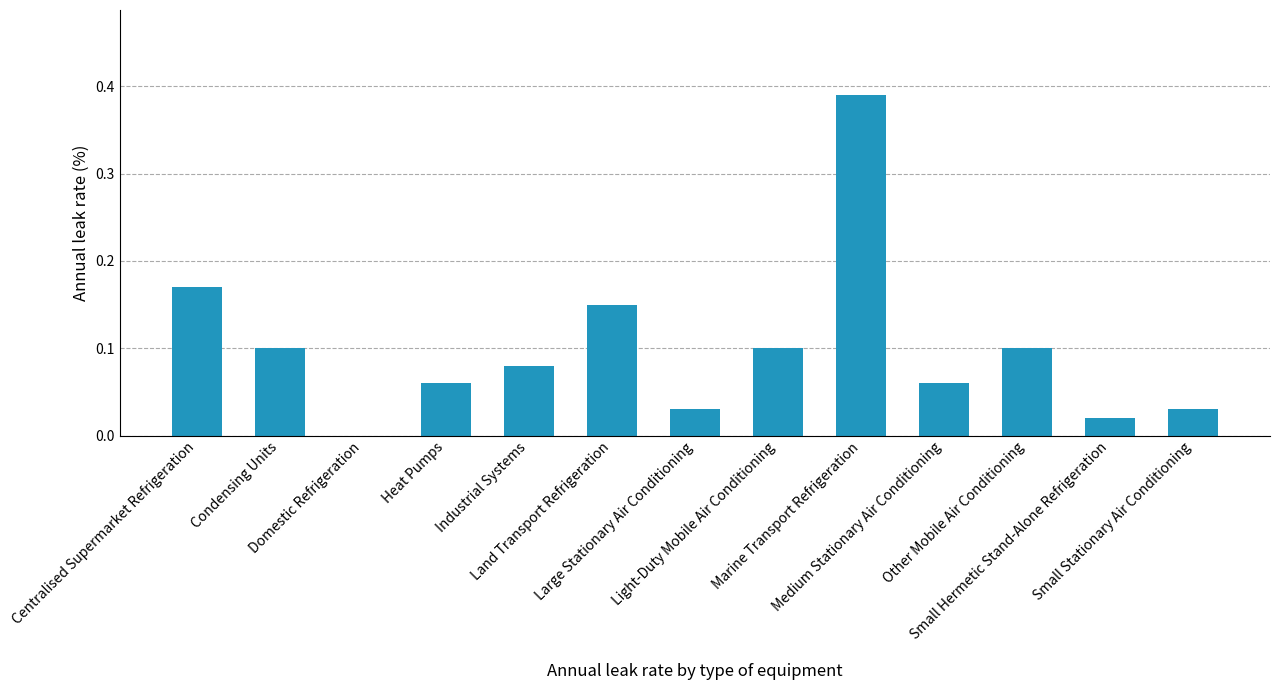

The chart shows a value of 0.0 at Small Stationary Air Conditioning. True or false?

False